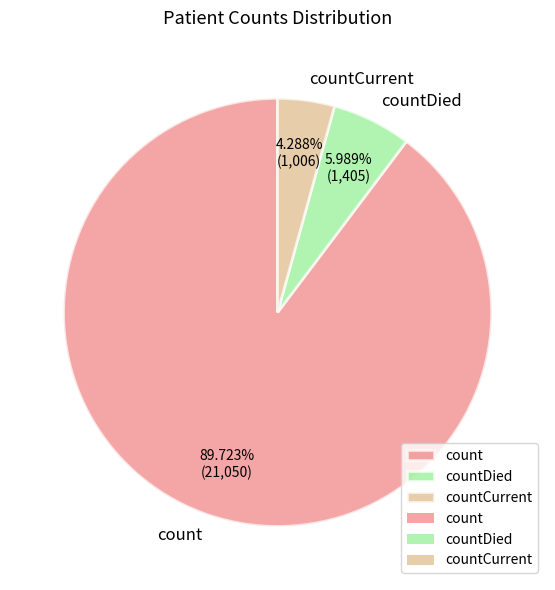

To the nearest percent, what percentage of the pie is count?

90%